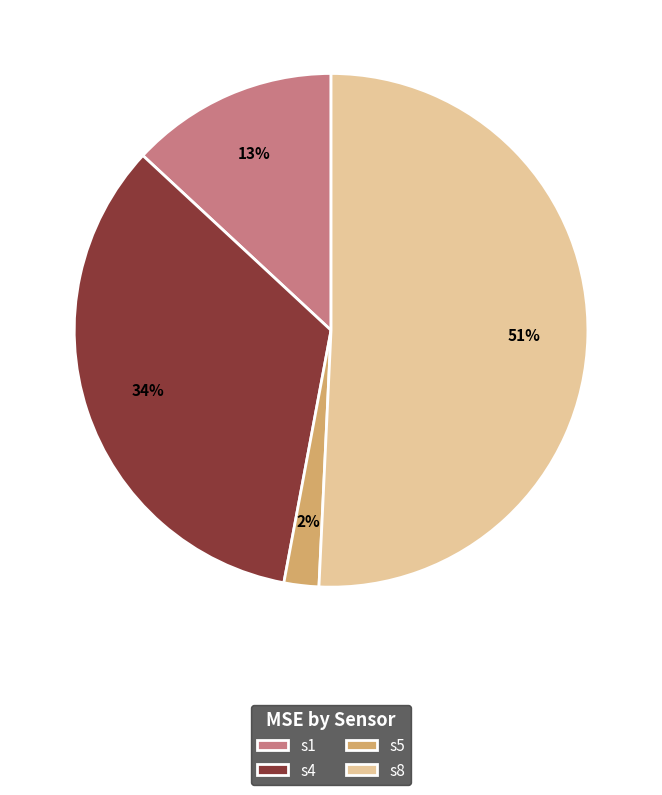

What is the smallest slice in the pie chart?

s5